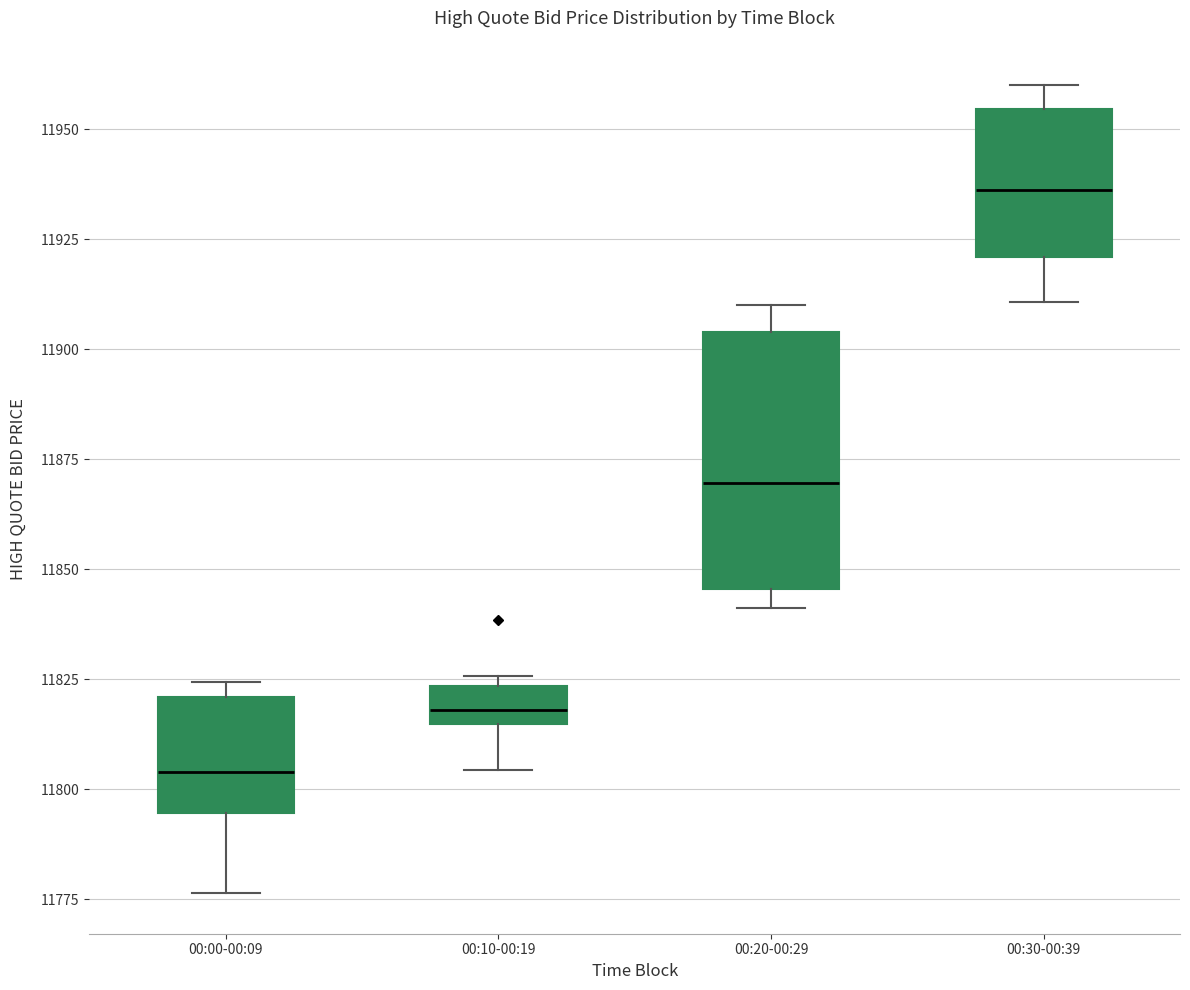

Which box's median line is the lowest?

00:00-00:09